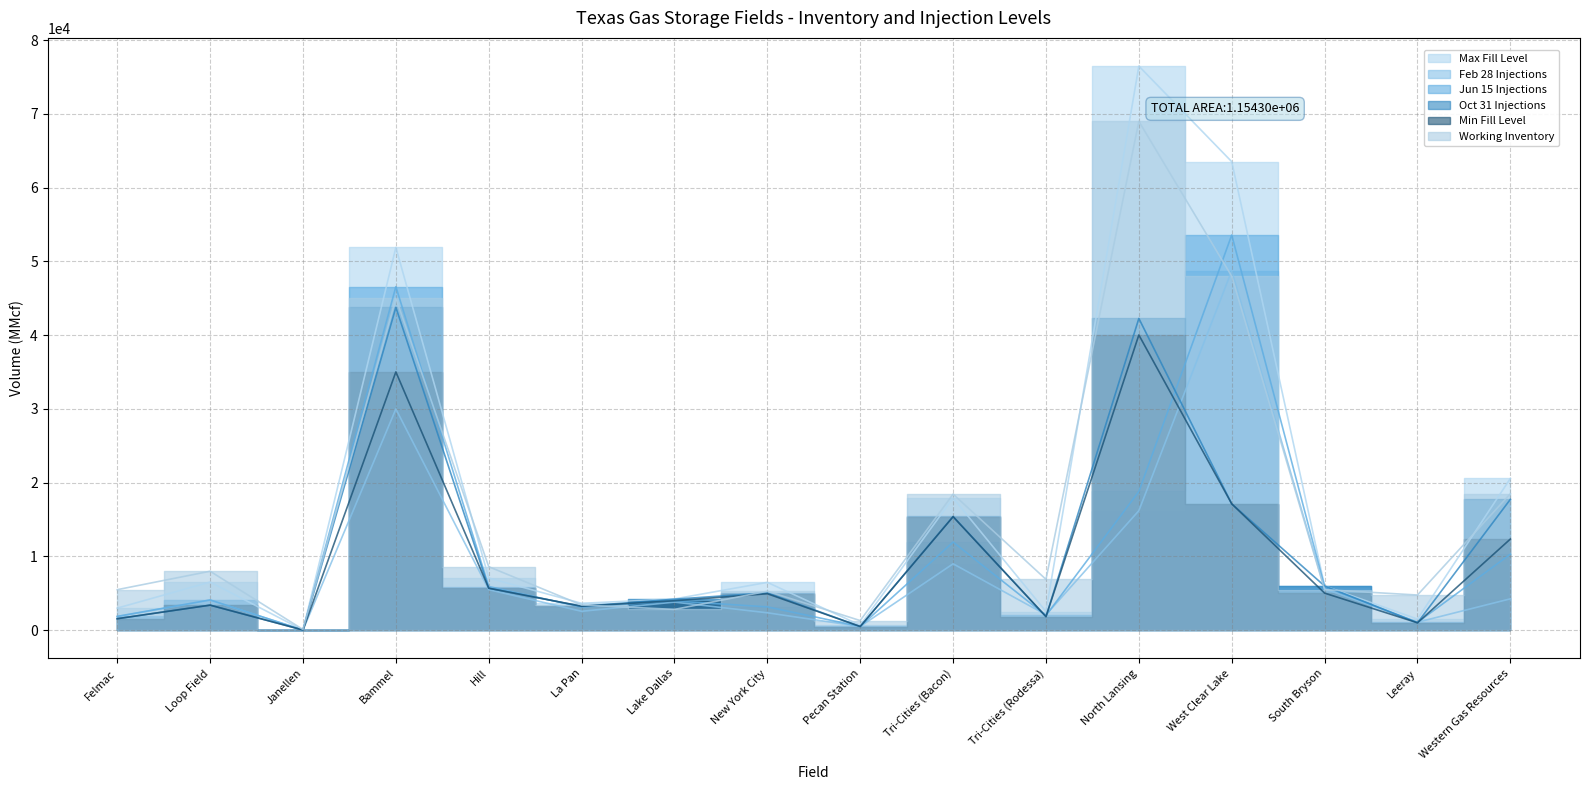

How many interior local valleys does the Min Fill Level series have?

5